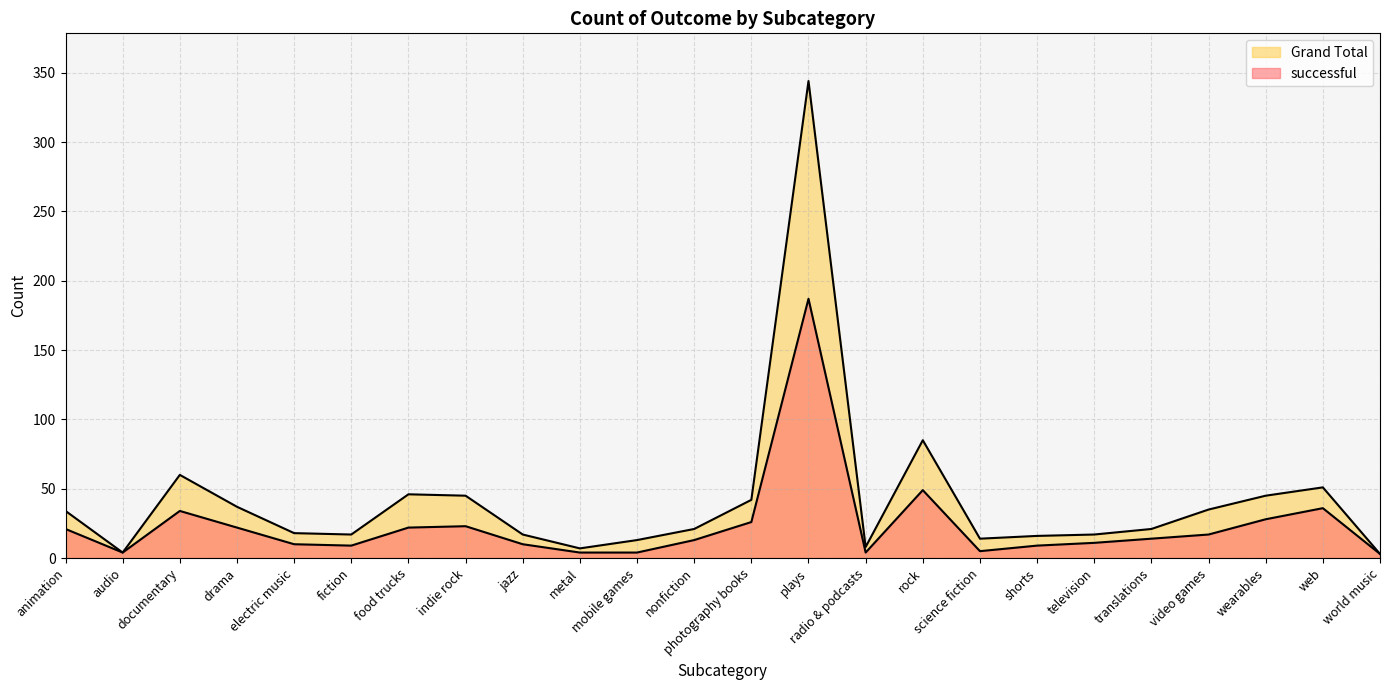

What is the difference between the highest and lowest values at electric music?

8